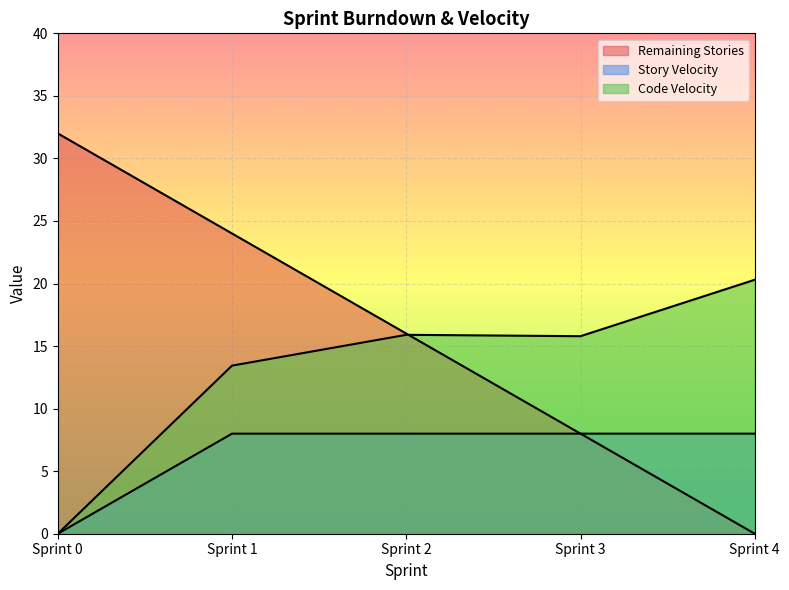

Does the chart display data point markers on the line(s)?

No